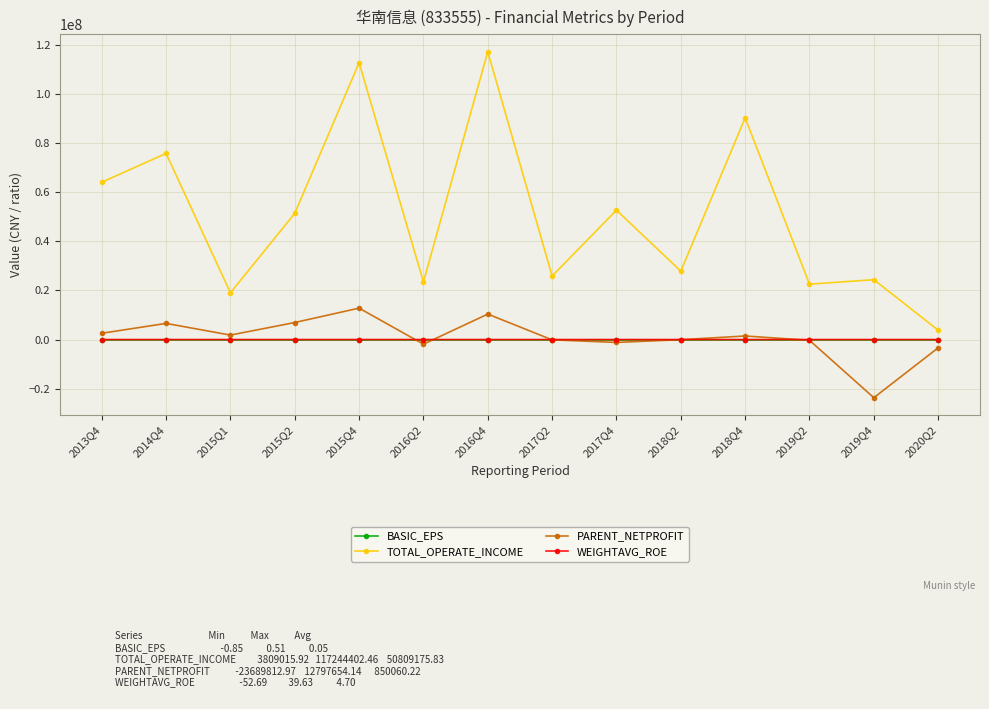

Is the value of PARENT_NETPROFIT at 2017Q2 greater than the value of TOTAL_OPERATE_INCOME at 2015Q2?

No